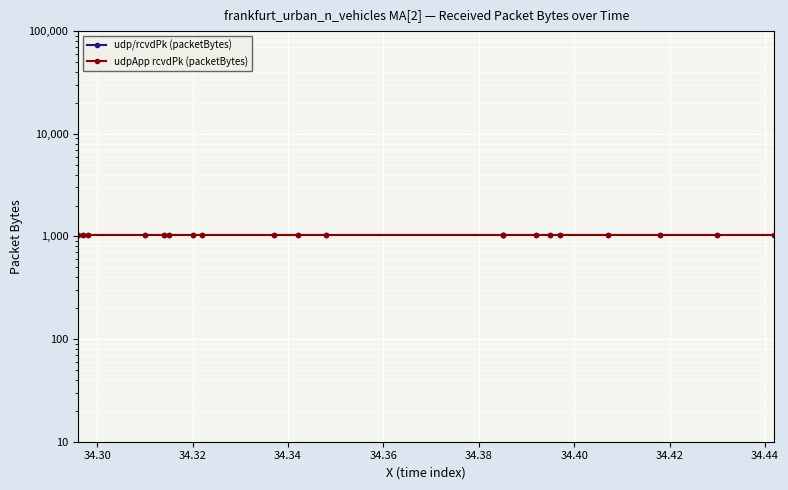

What is the smallest value displayed?

1024